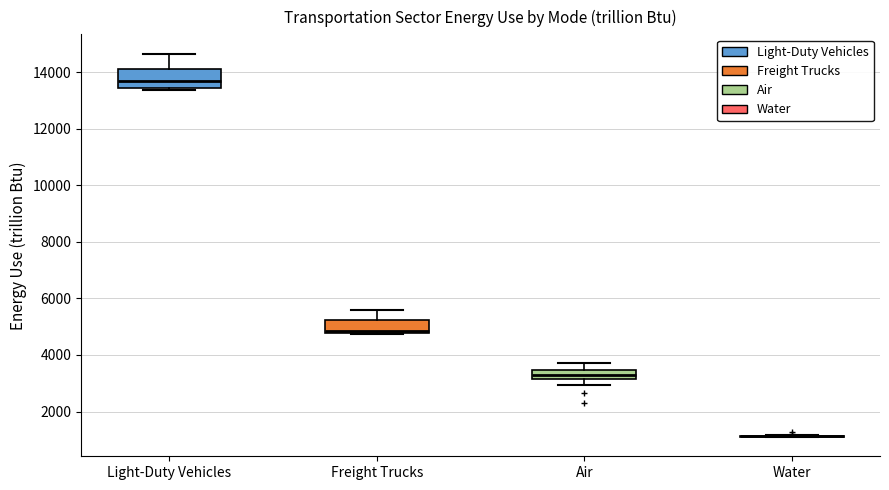

Reading left to right, read every box against the y-axis: the position of its median line, the range the box covers, and the ends of its whiskers. The values are not printed on the chart, so give them approximately, as read against the axis.

Light-Duty Vehicles: median 13800, box 13400 to 14000, whiskers 13400 (just below the box's lower edge) to 14600
Freight Trucks: median 4800 (just above the box's lower edge), box 4800 to 5200, whiskers 4800 to 5600
Air: median 3200 (inside the box), box 3200 to 3400, whiskers 3000 to 3800
Water: box collapsed to a line at 1200, whiskers 1000 to 1200